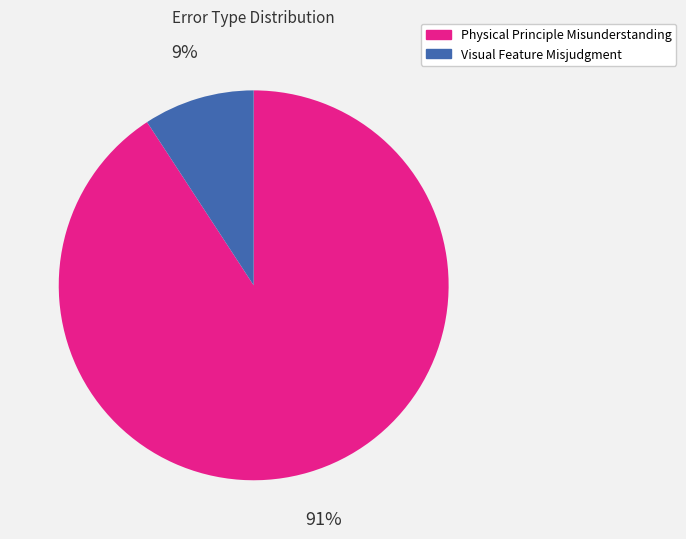

True or false: Physical Principle Misunderstanding accounts for 91% of the total.

True